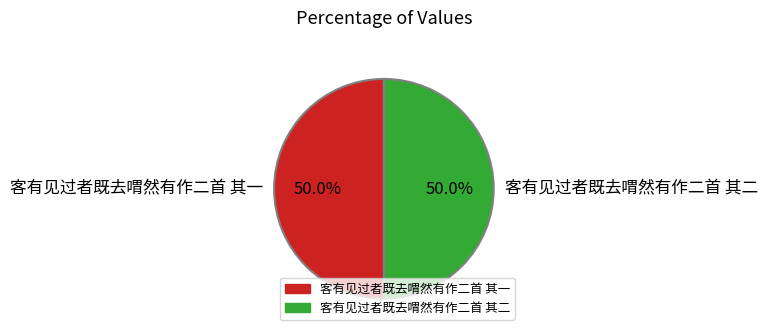

Is it true that 客有见过者既去喟然有作二首 其一 is 50% of the pie?

True